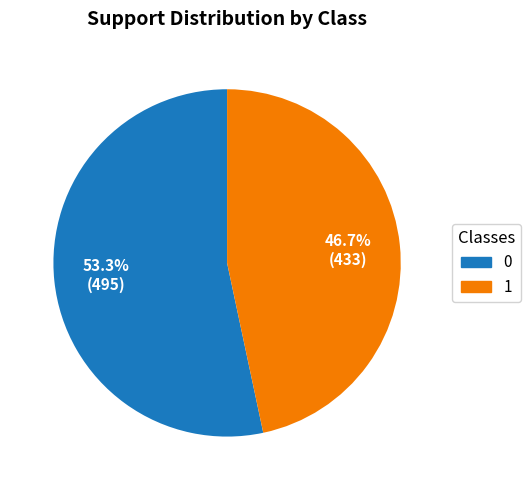

Is there a majority slice in this chart?

Yes